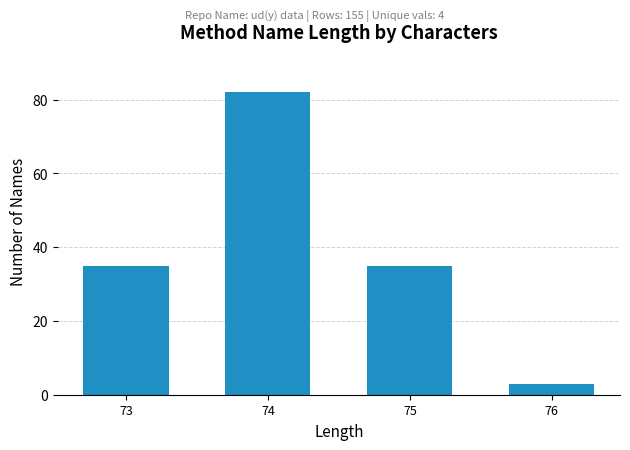

Reading left to right, extract all data points from this chart.

35	82	35	3